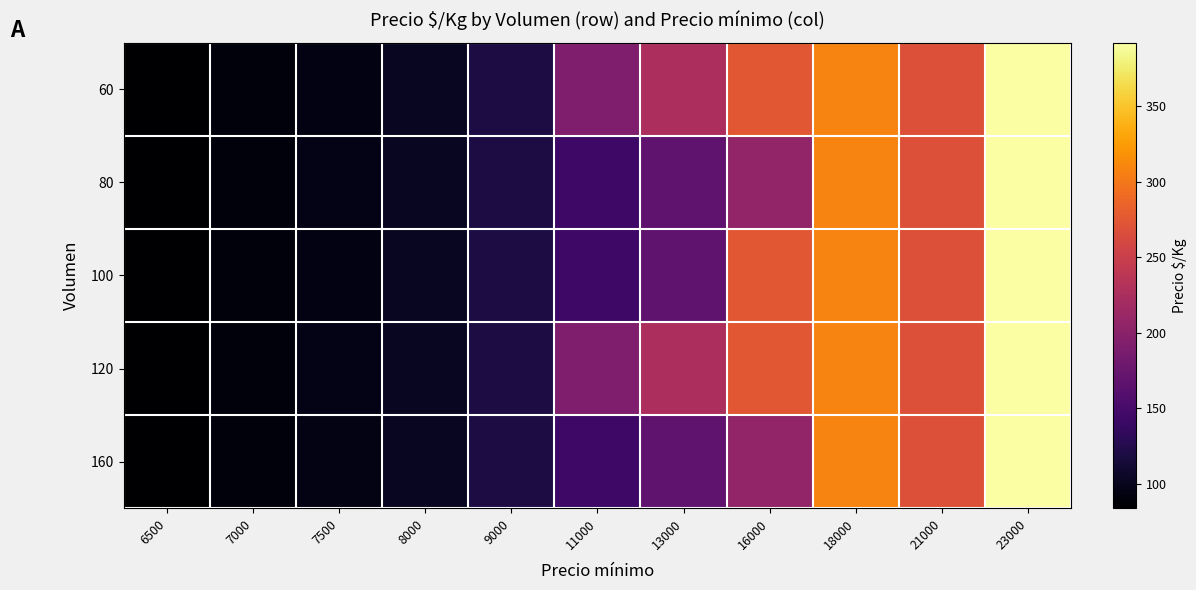

Rank the series by their maximum value, from highest to lowest.

60, 80, 100, 120, 160